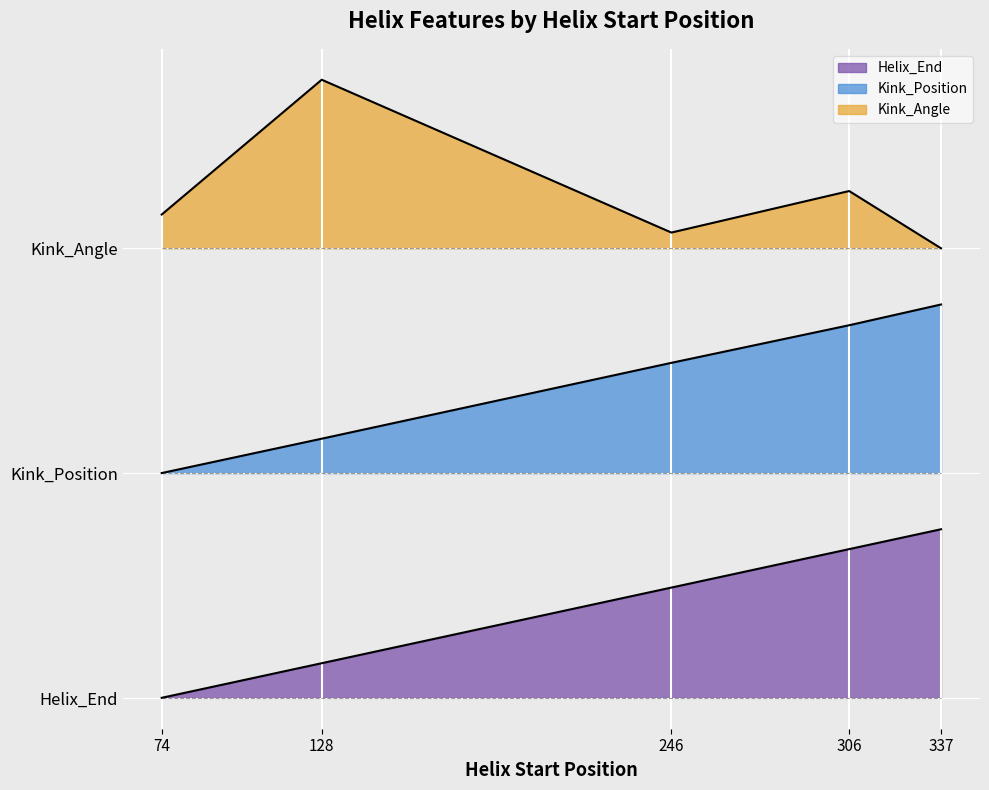

The Kink_Position series shows 27.2 at 246. True or false?

False